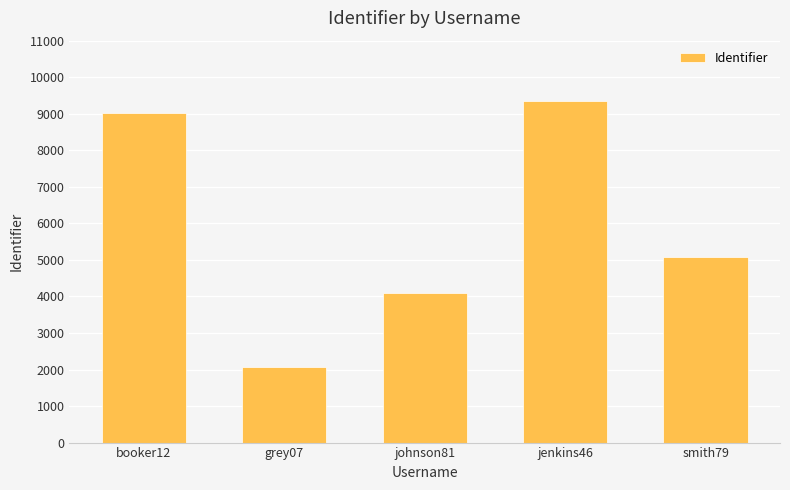

Where does the data first go above 5079?

booker12